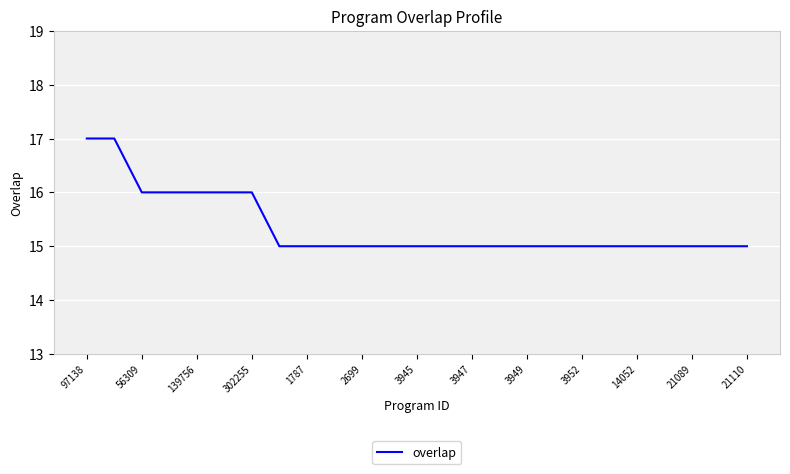

What is the maximum value shown in the chart?

17